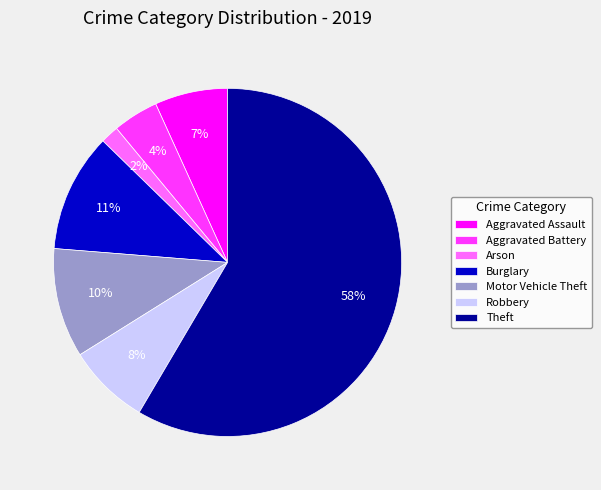

To the nearest percent, what portion does Theft represent?

58%